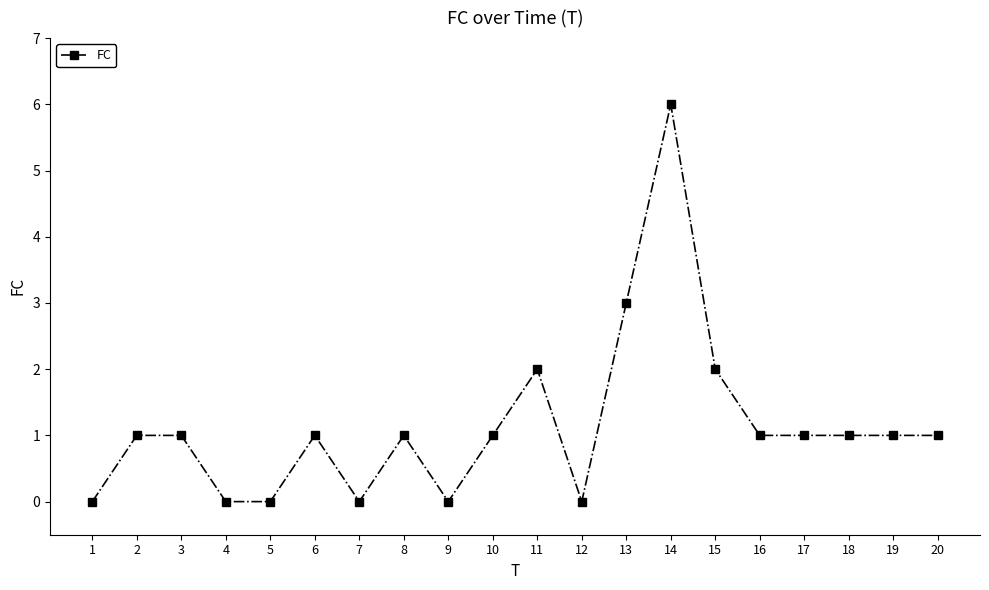

The chart shows a value of 3 at 11. True or false?

False